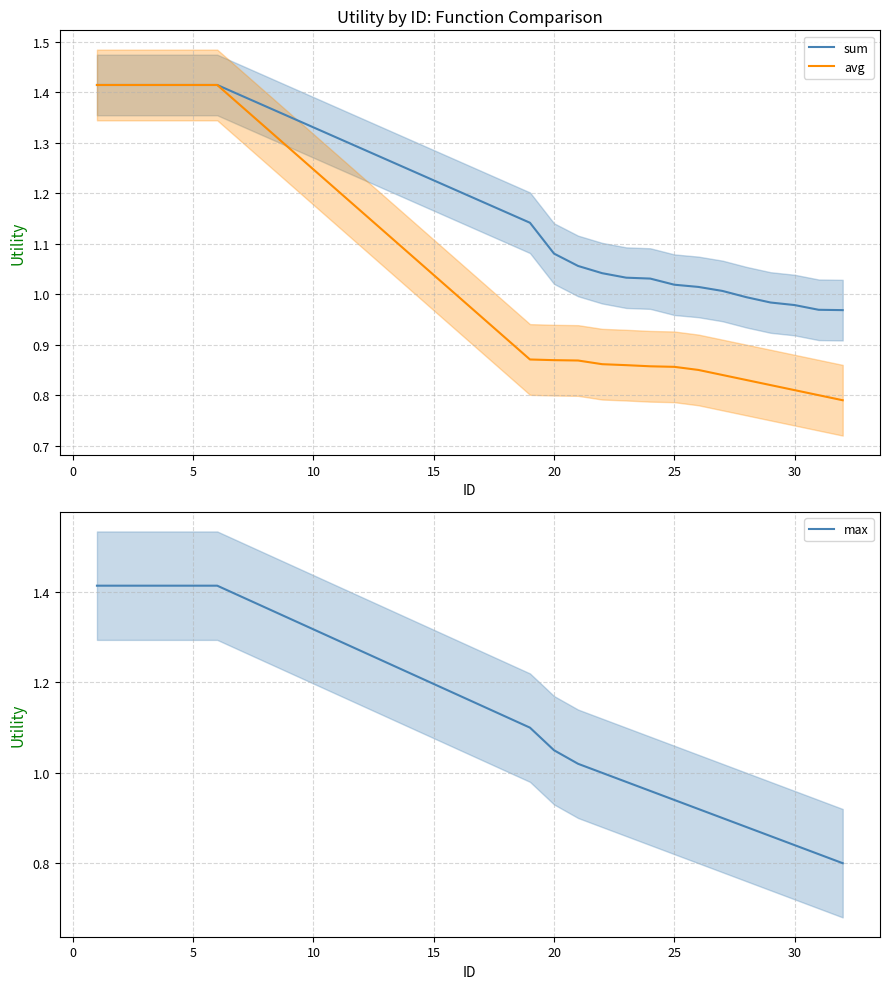

The value of max at 30 is 1.3. True or false?

False